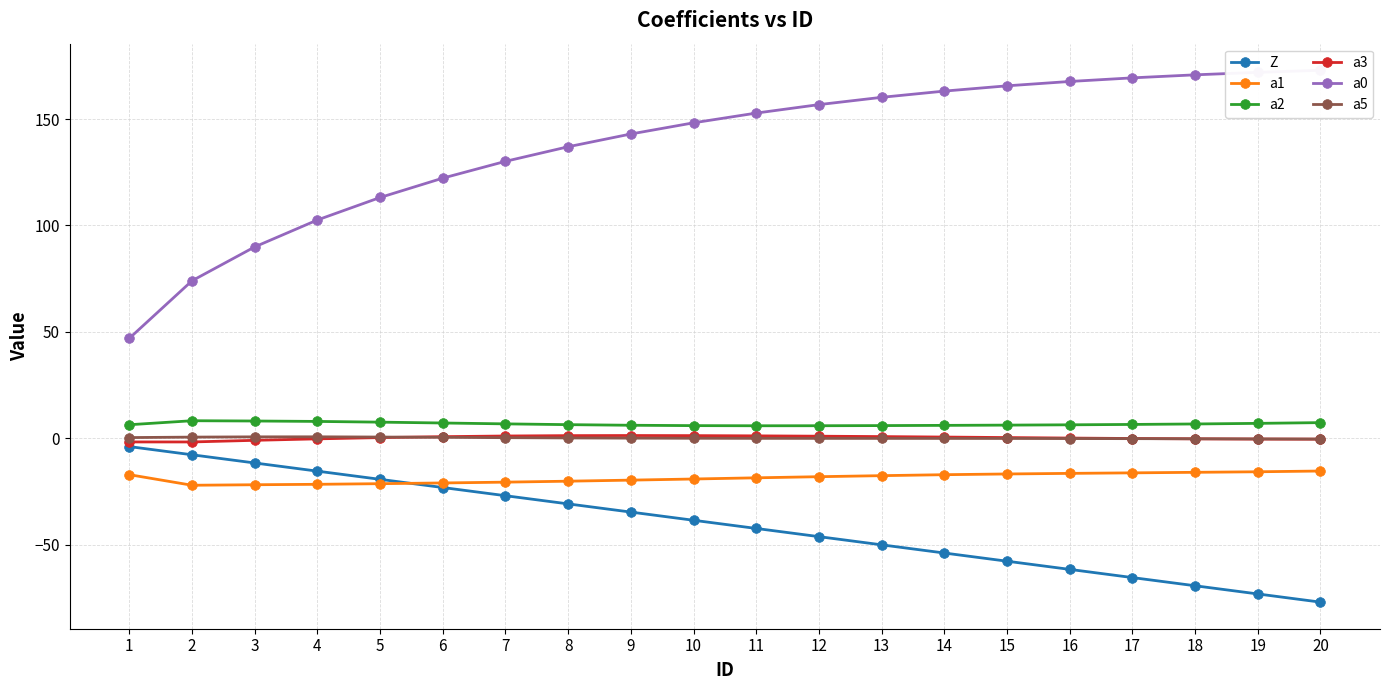

What is the highest value of the a5 series?

0.7